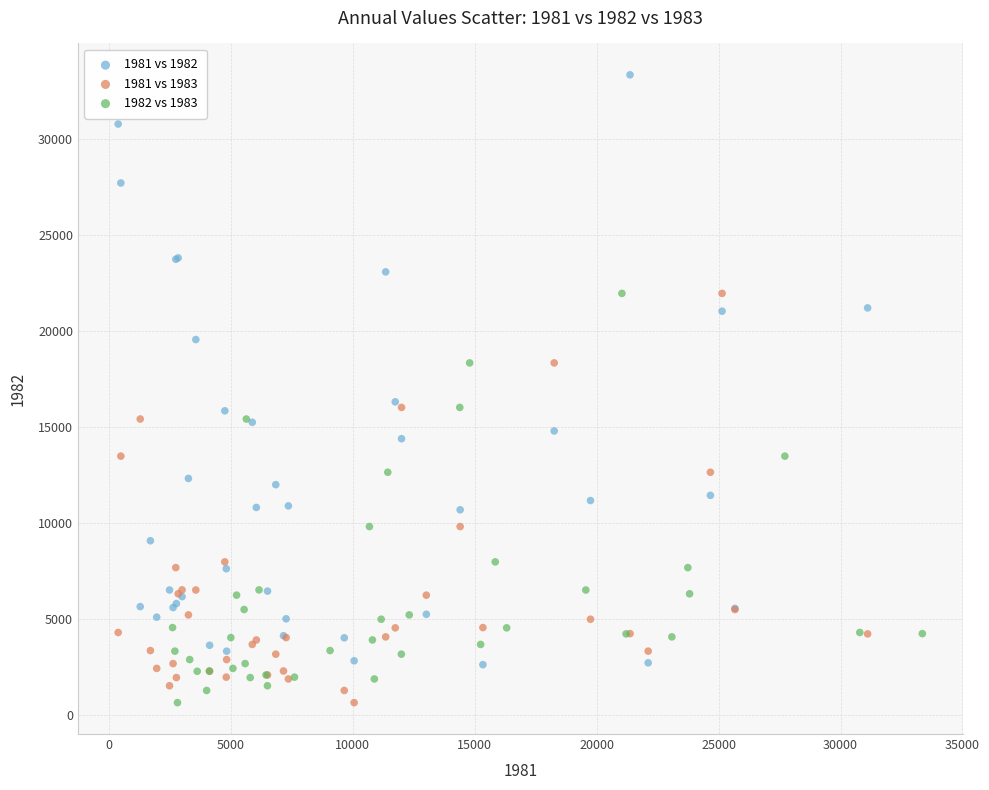

Which series has the largest Y range (max minus min)?

1981 vs 1982